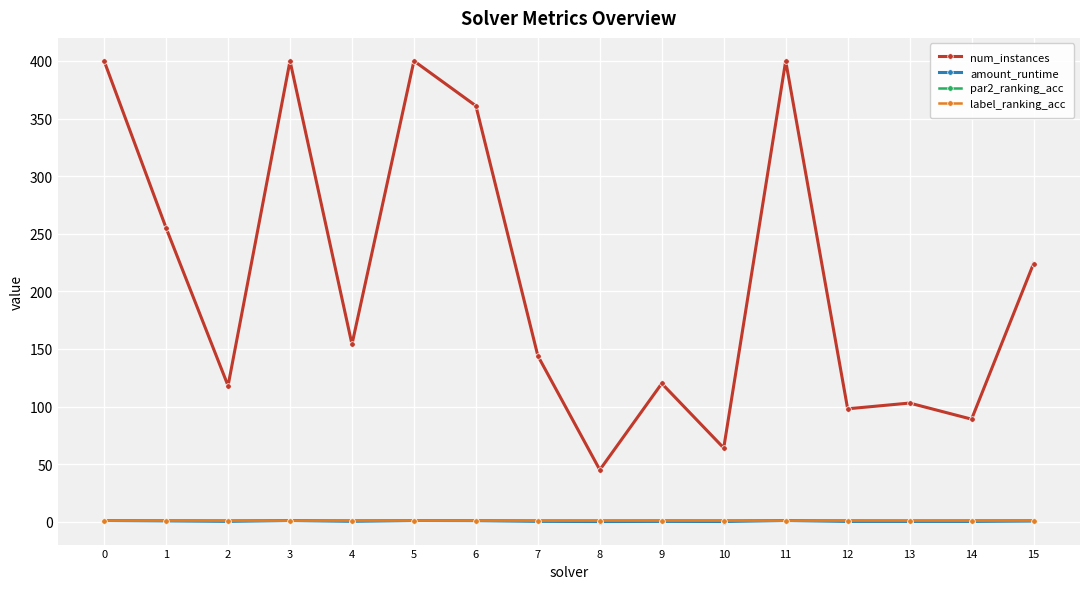

Which series has the largest range (max minus min)?

num_instances